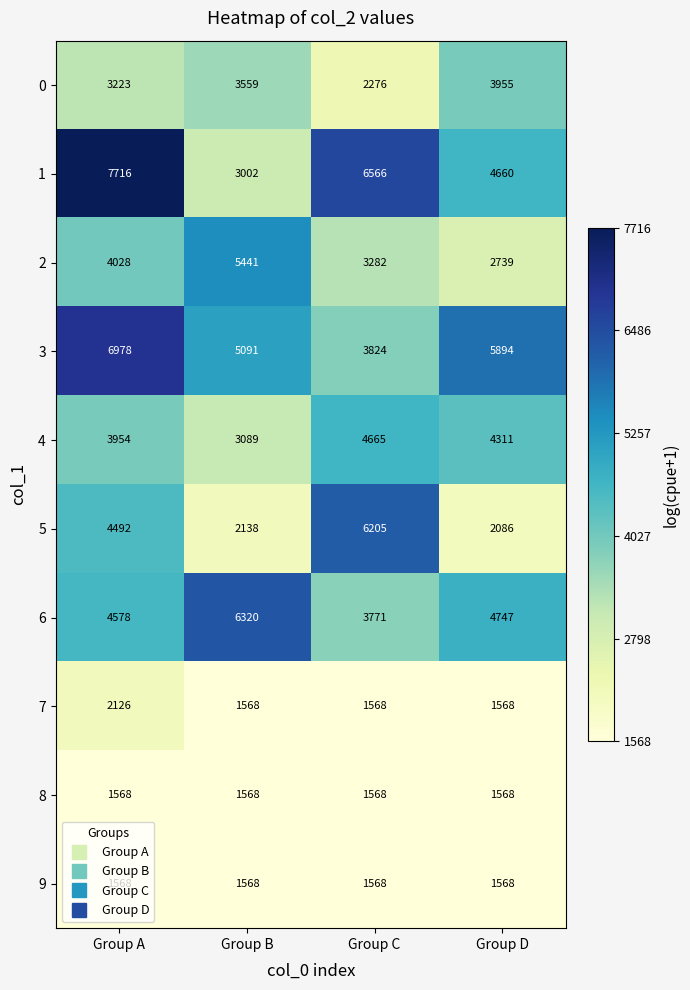

Between Group C and Group D, which series saw the biggest shift?

5